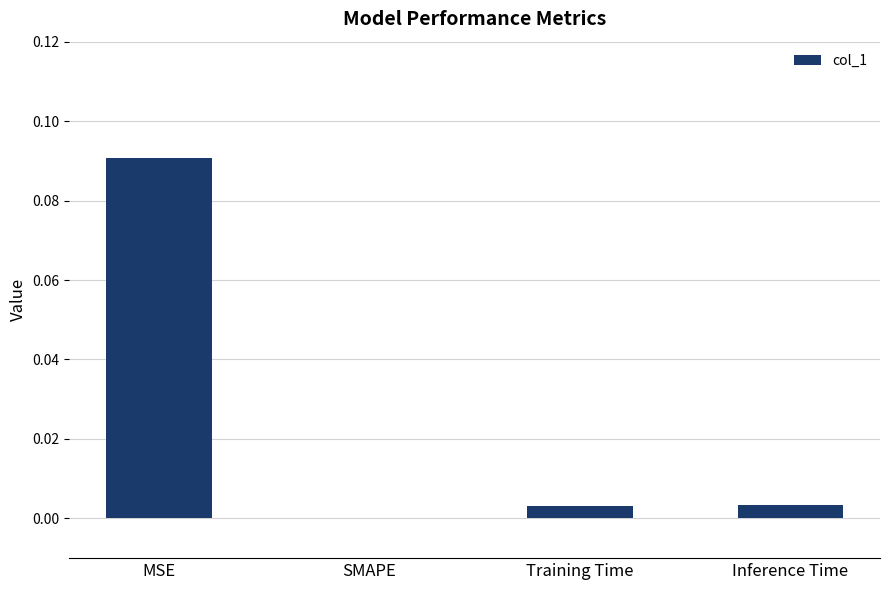

Which category has the highest value across all series?

MSE